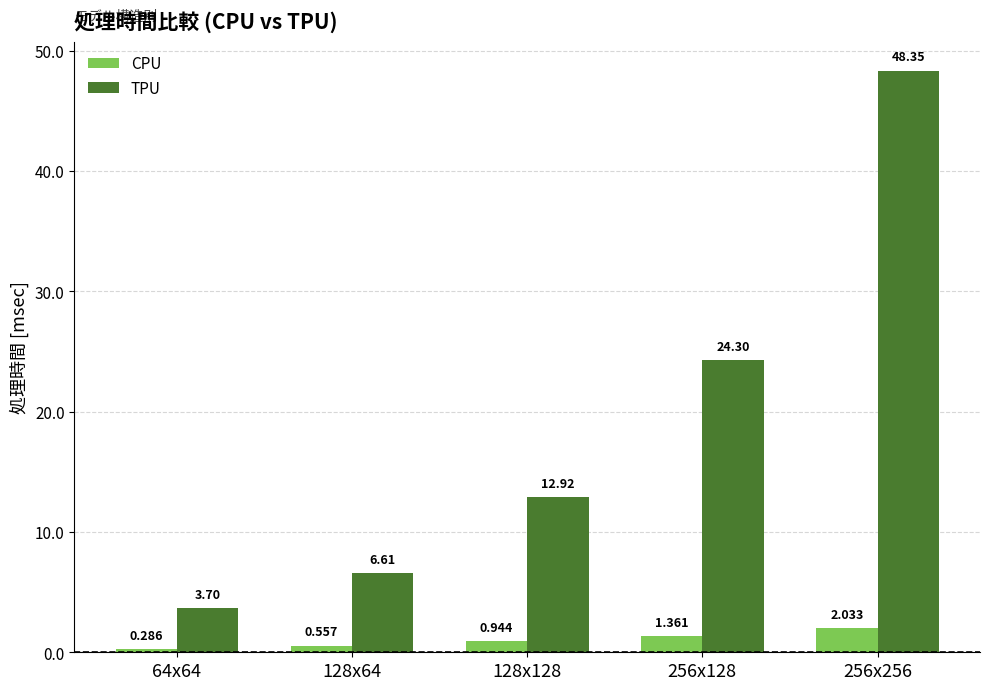

What is the label of the 2nd bar from the right?

256x128